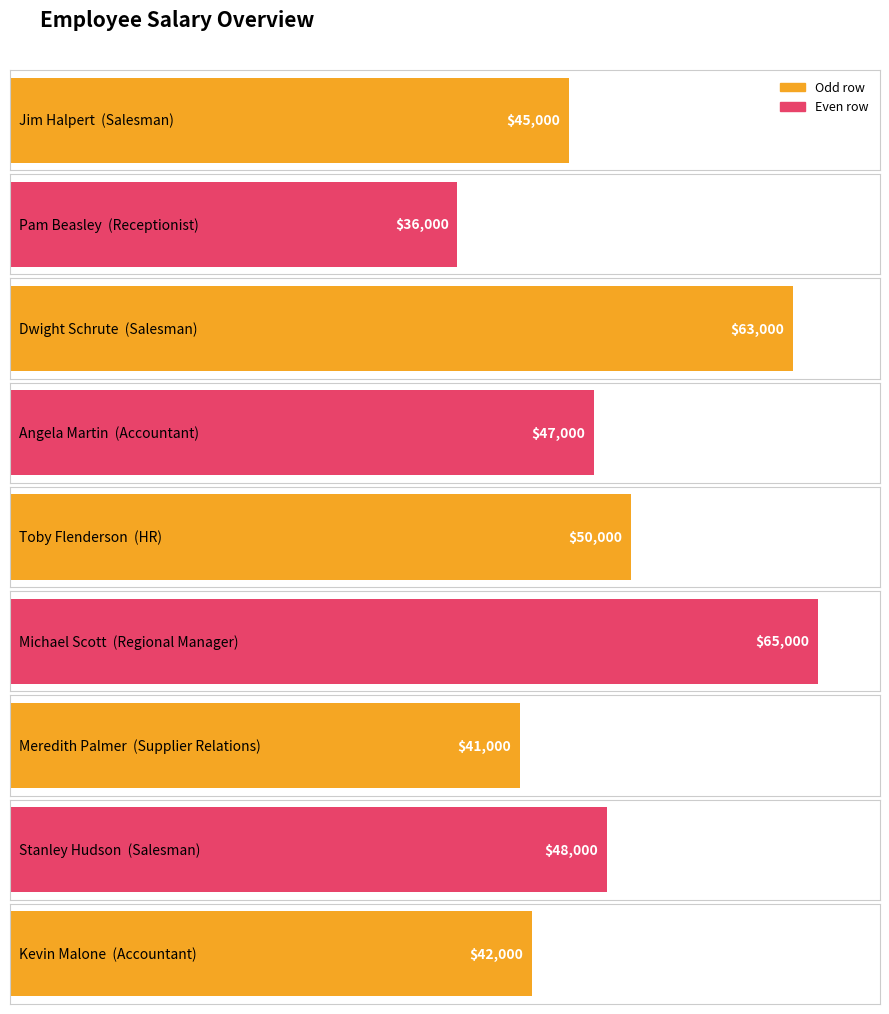

At which label does the data first exceed 47000?

Dwight Schrute